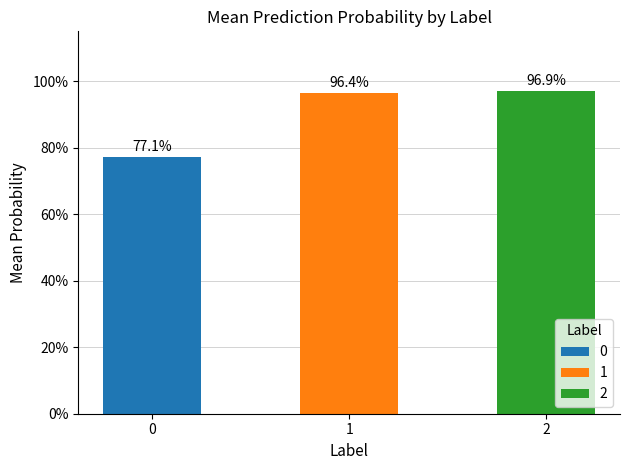

Rank the categories by value from lowest to highest.

0, 1, 2